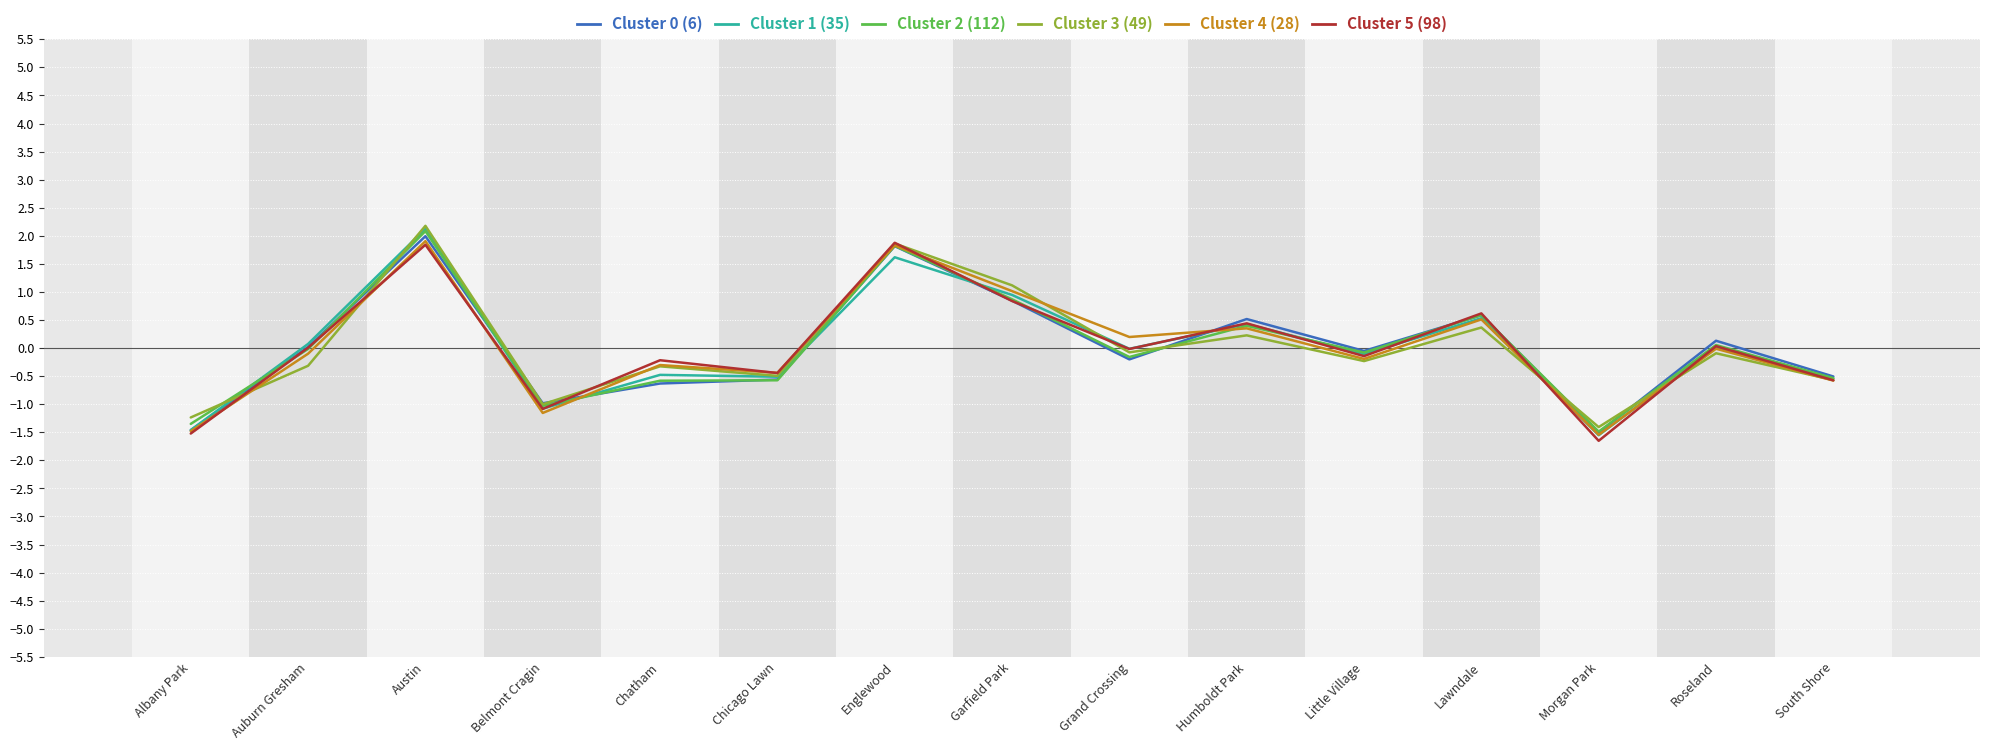

What is the difference between the highest and lowest values at Lawndale?

0.3